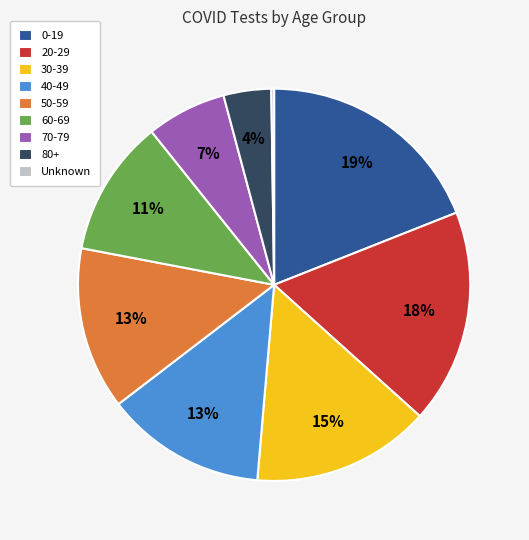

The 30-39 slice represents 15% of the pie. True or false?

True